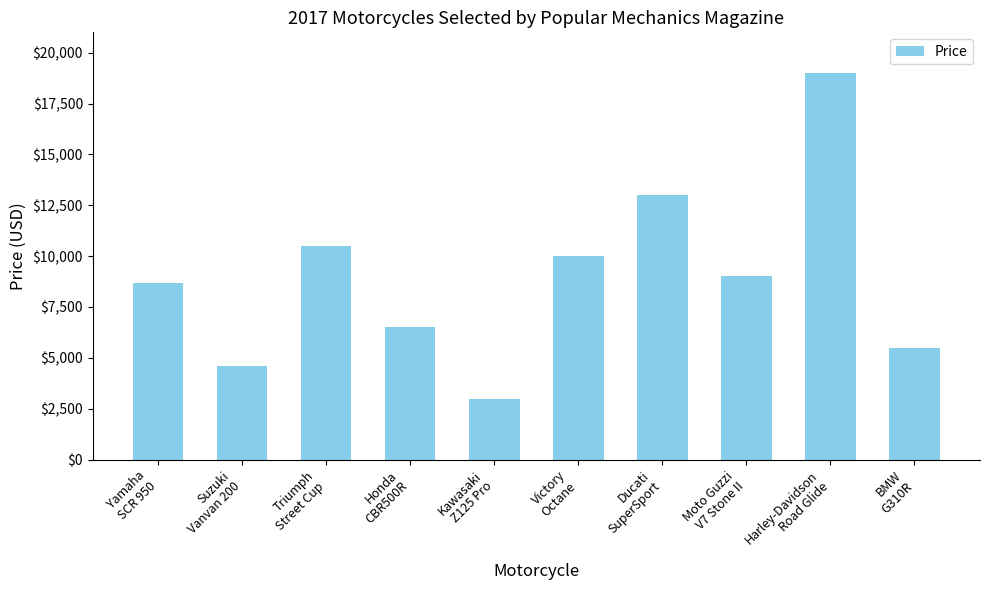

List the labels in order of value, largest first.

Harley-Davidson
Road Glide, Ducati
SuperSport, Triumph
Street Cup, Victory
Octane, Moto Guzzi
V7 Stone II, Yamaha
SCR 950, Honda
CBR500R, BMW
G310R, Suzuki
Vanvan 200, Kawasaki
Z125 Pro